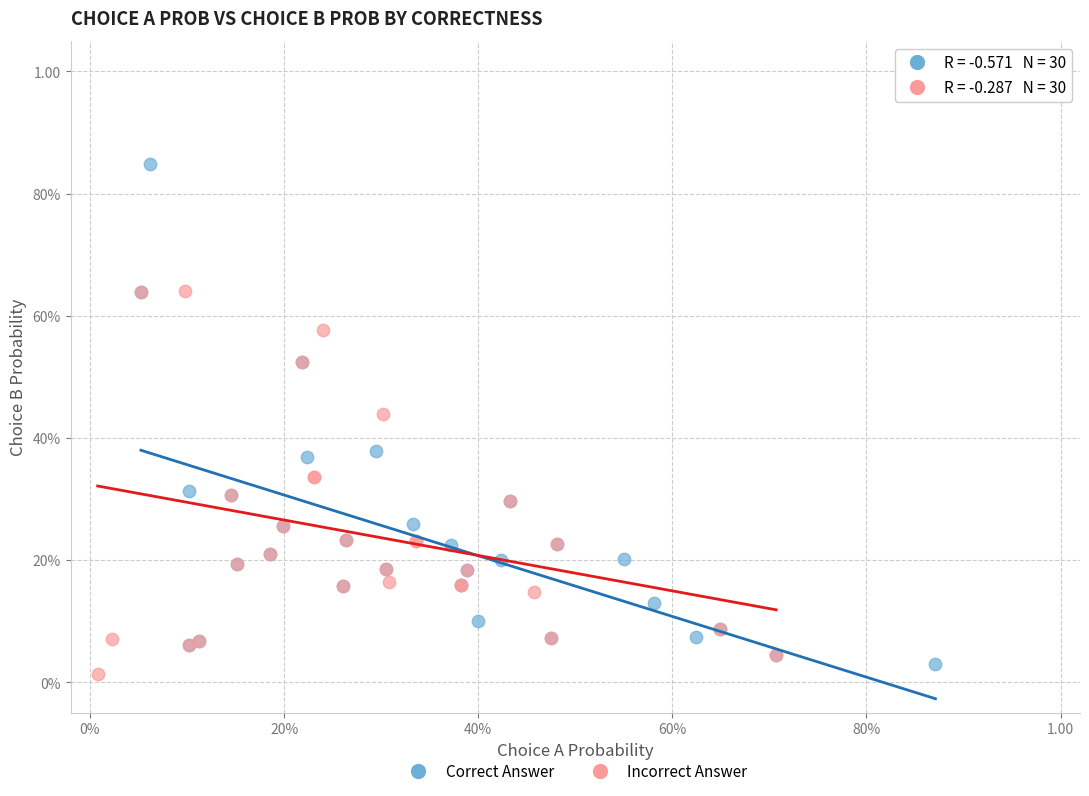

What are all the series names shown in the legend?

Correct Answer, Incorrect Answer